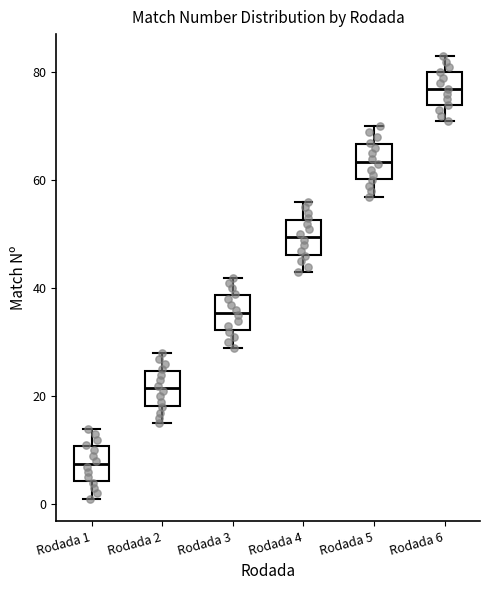

Reading left to right, read every box against the y-axis: the position of its median line, the range the box covers, and the ends of its whiskers. The values are not printed on the chart, so give them approximately, as read against the axis.

Rodada 1: median 8, box 4 to 10, whiskers 2 to 14
Rodada 2: median 22, box 18 to 24, whiskers 16 to 28
Rodada 3: median 36, box 32 to 38, whiskers 30 to 42
Rodada 4: median 50, box 46 to 52, whiskers 44 to 56
Rodada 5: median 64, box 60 to 66, whiskers 58 to 70
Rodada 6: median 78, box 74 to 80, whiskers 72 to 84